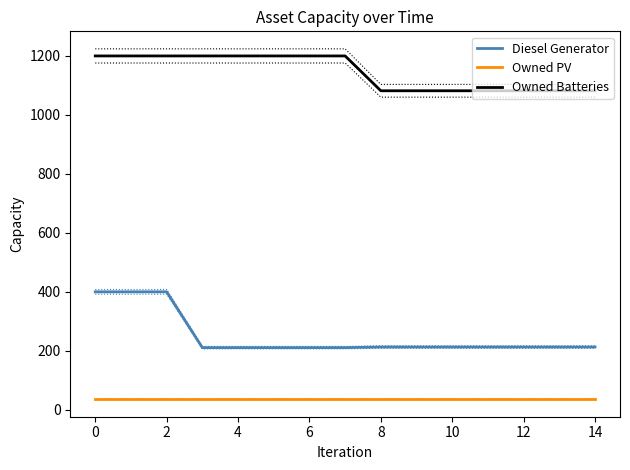

True or false: Owned Batteries and Owned PV intersect in this chart.

False